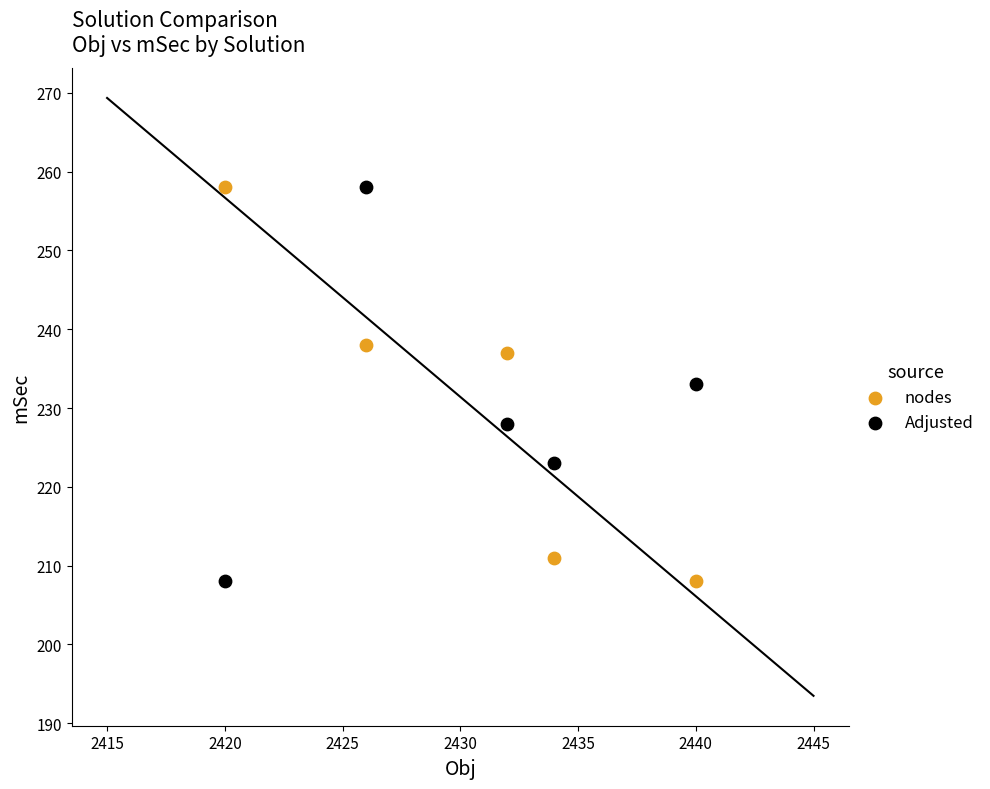

Across all data points, what is the average Y value?

230.2